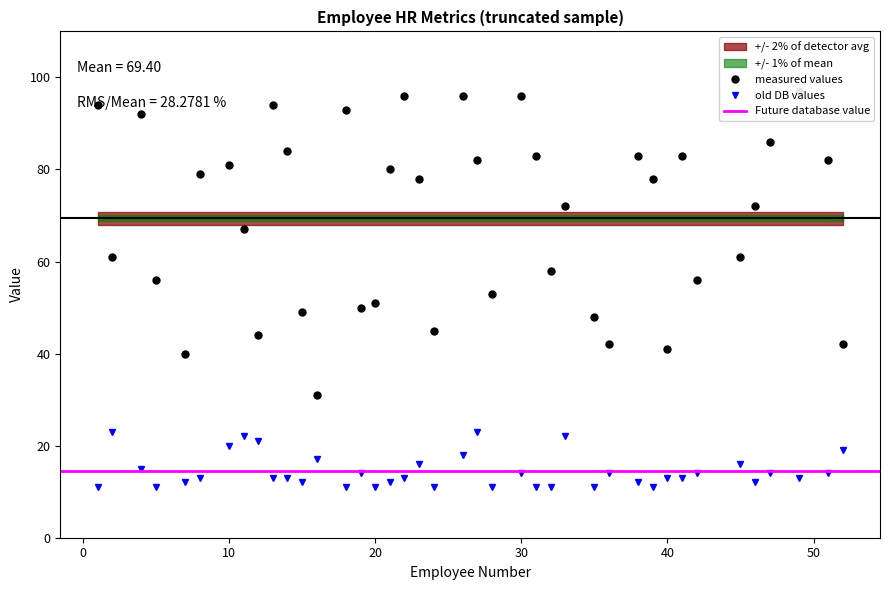

Is it true that old DB values equals 31 at 10?

False